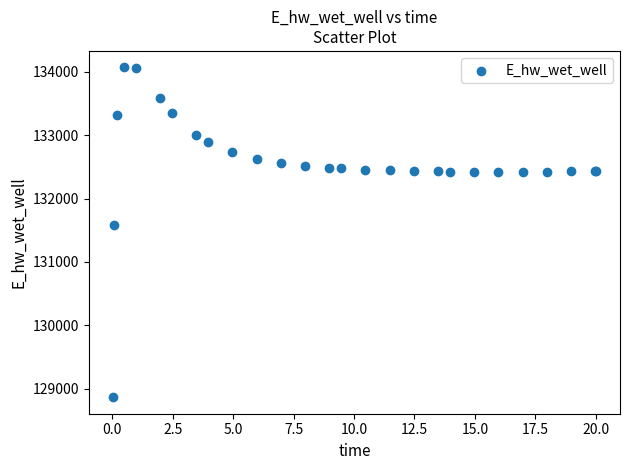

What Y value in the scatter plot is closest to 131467?

131579.2